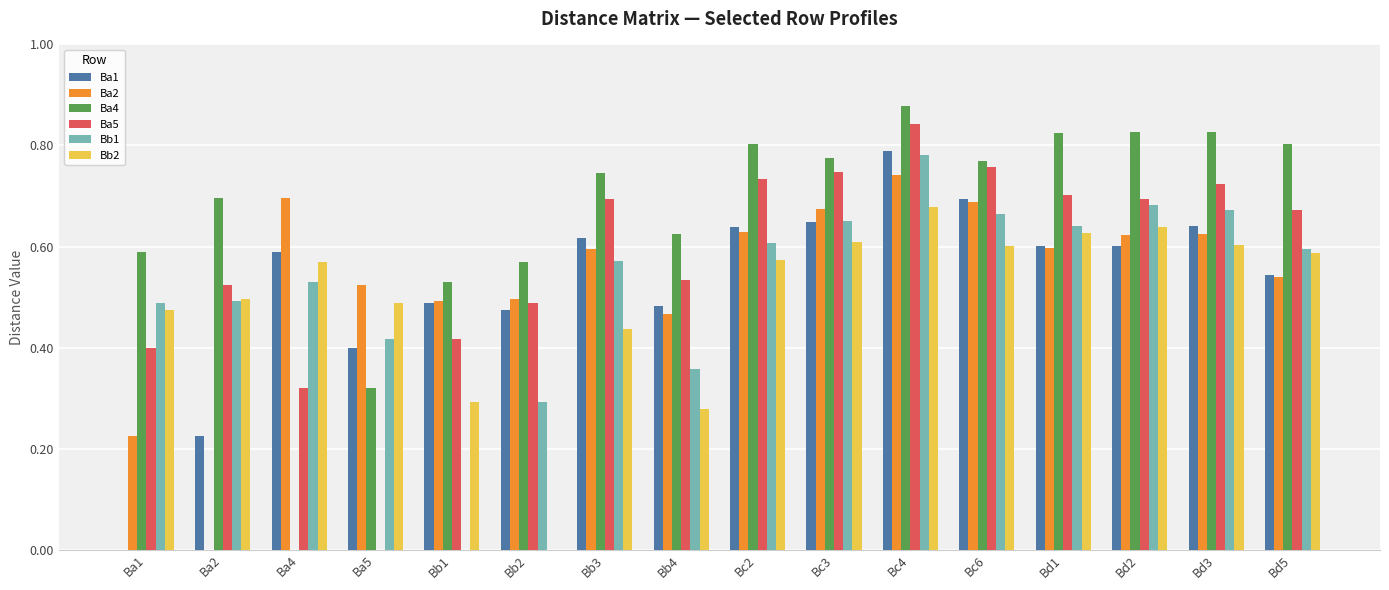

Between Bb4 and Bd3, which series saw the biggest shift?

Bb2